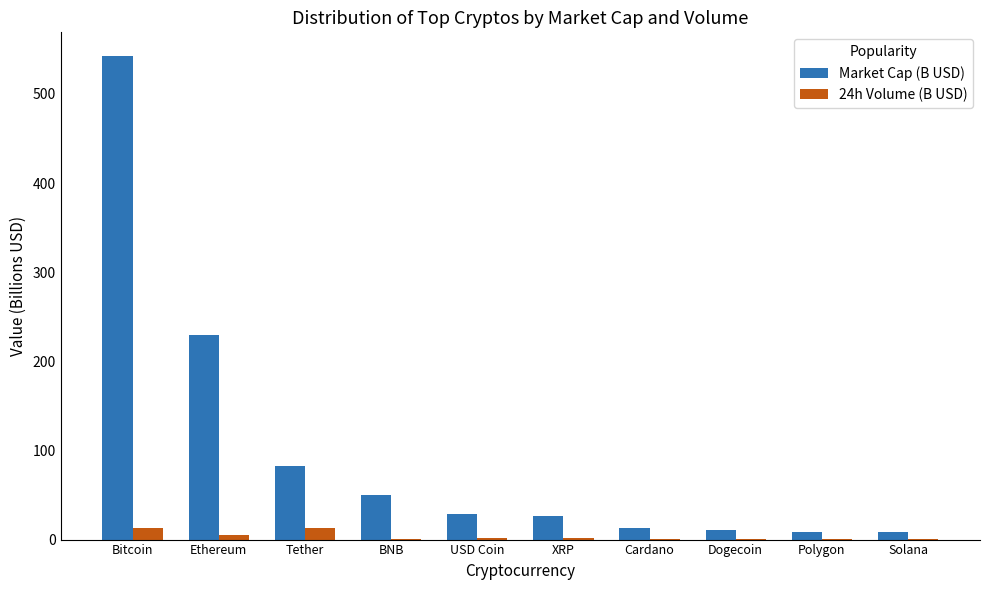

Which series has the largest total across all categories?

Market Cap (B USD)